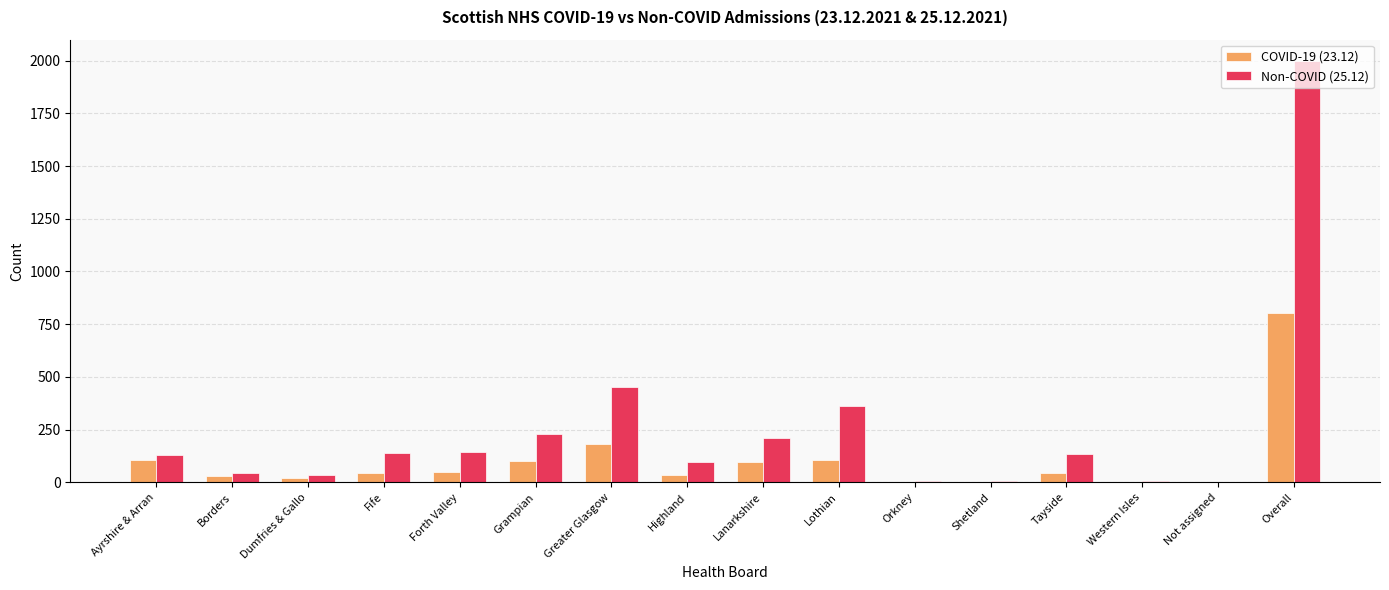

Is it true that Non-COVID (25.12) equals 146 at Forth Valley?

True